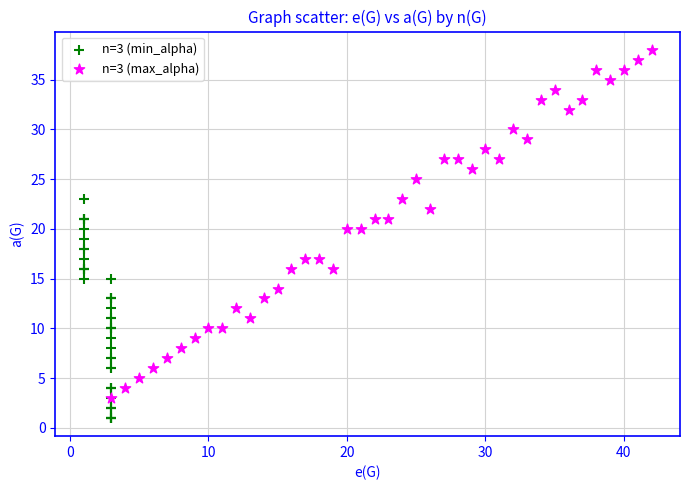

Which series contains the lowest Y value?

n=3 (min_alpha)